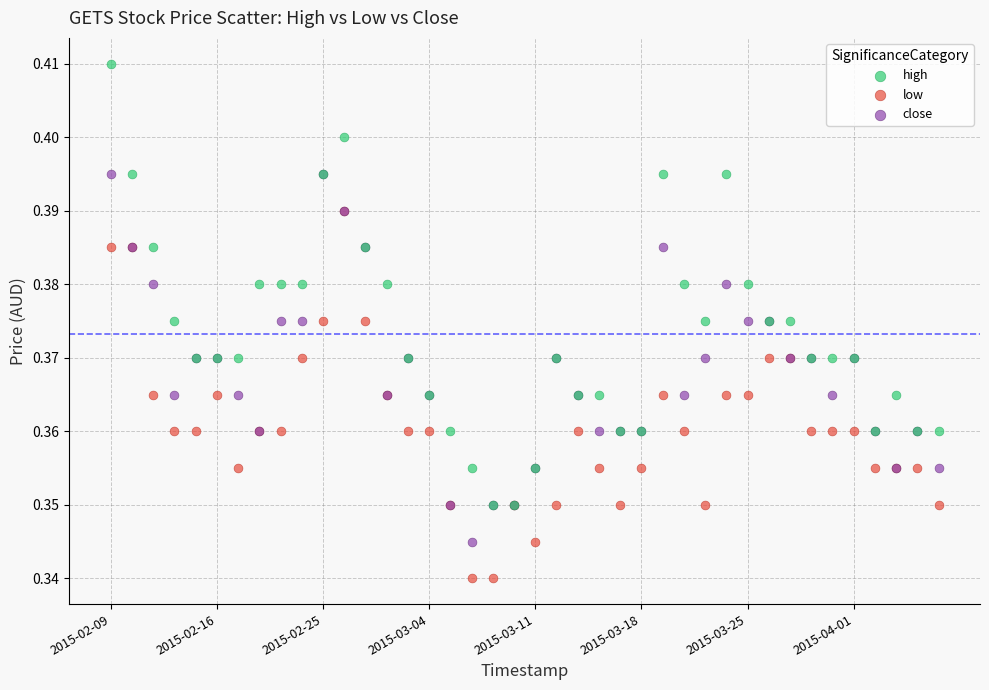

What are all the series names shown in the legend?

high, low, close